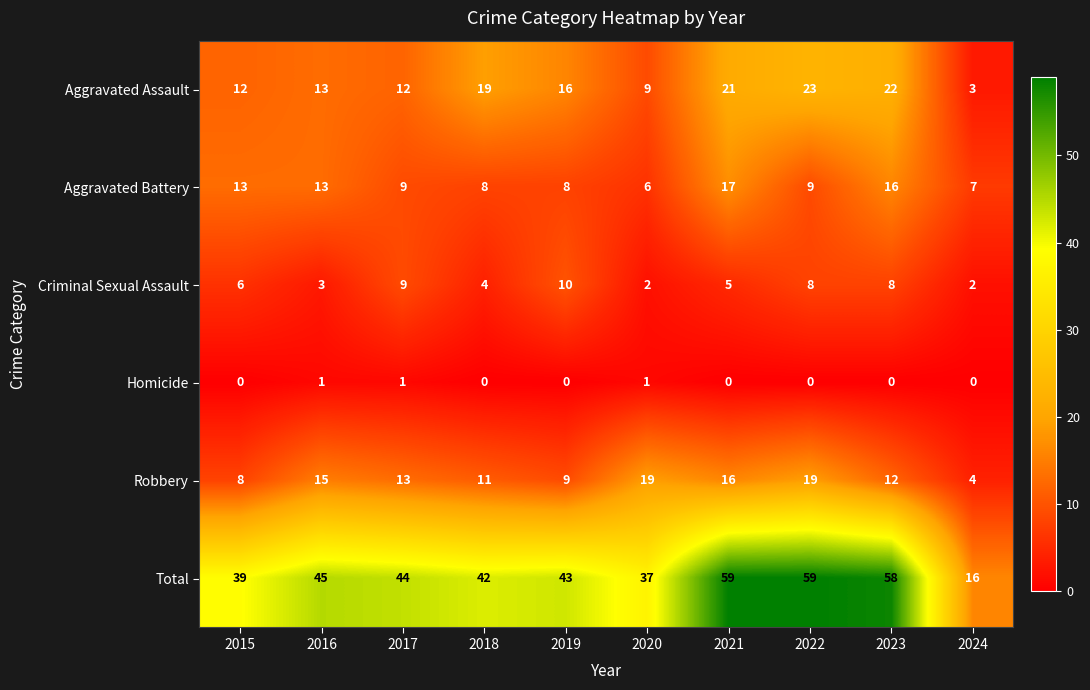

The Aggravated Assault series shows 7 at 2019. True or false?

False